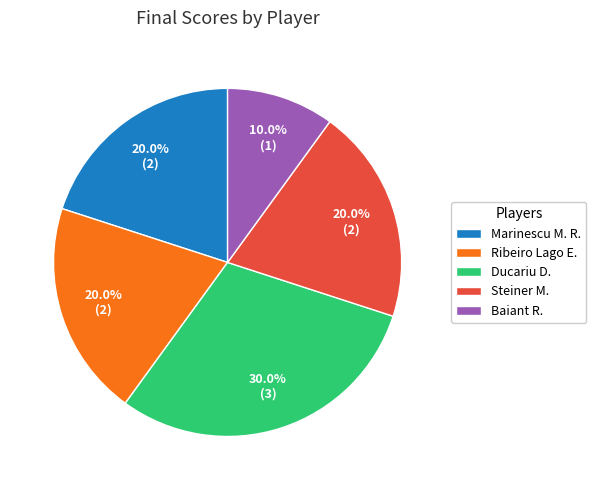

Which slice is the largest?

Ducariu D.